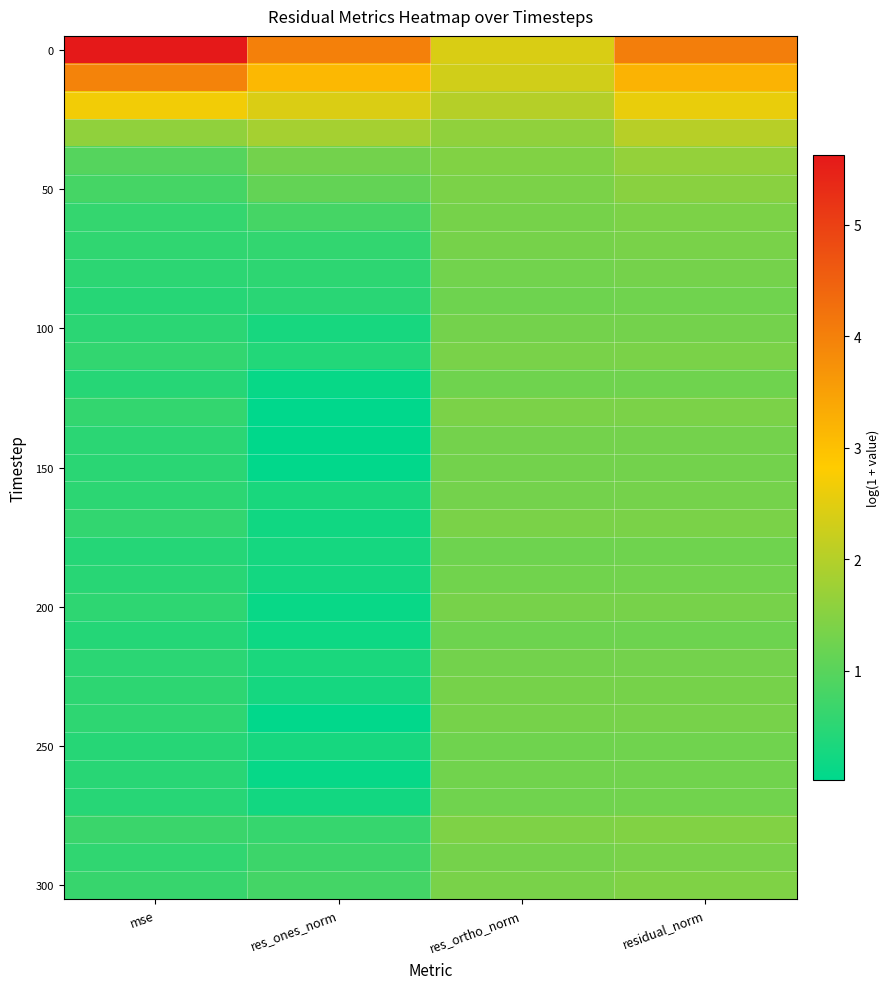

Which label corresponds to the smallest value in the chart?

res_ones_norm